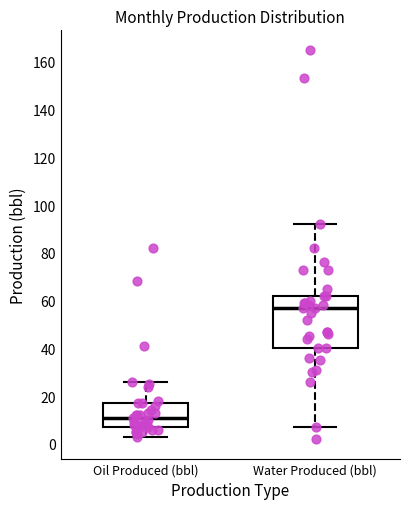

Where is the lower edge of the box for Oil Produced (bbl) on the y-axis? The values are not printed on the chart, so give them approximately, as read against the axis.

8